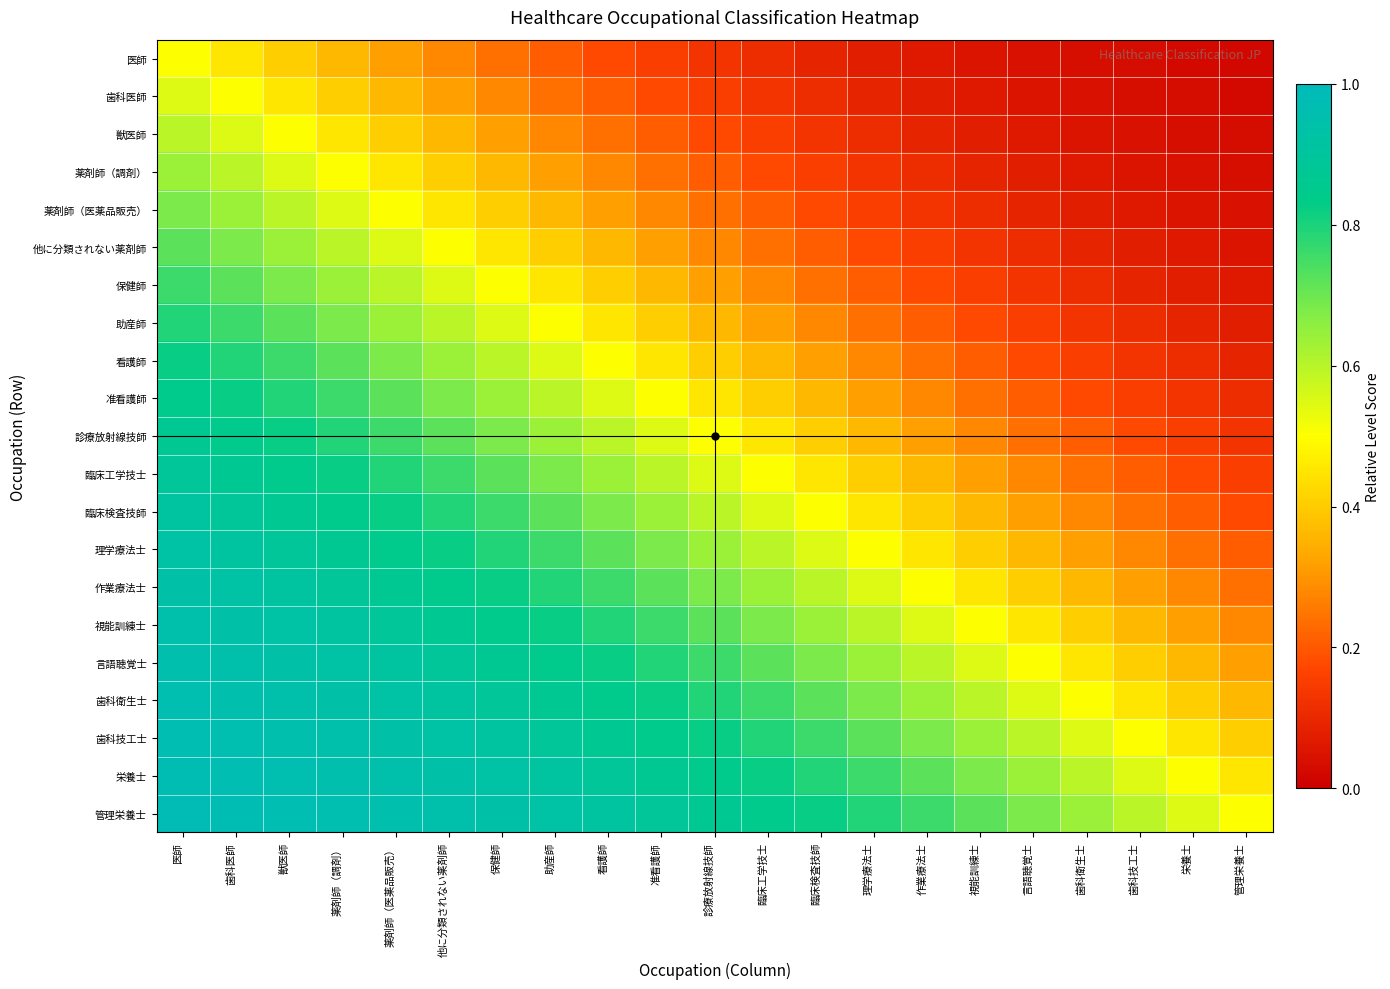

Which category has the highest value across all series?

医師